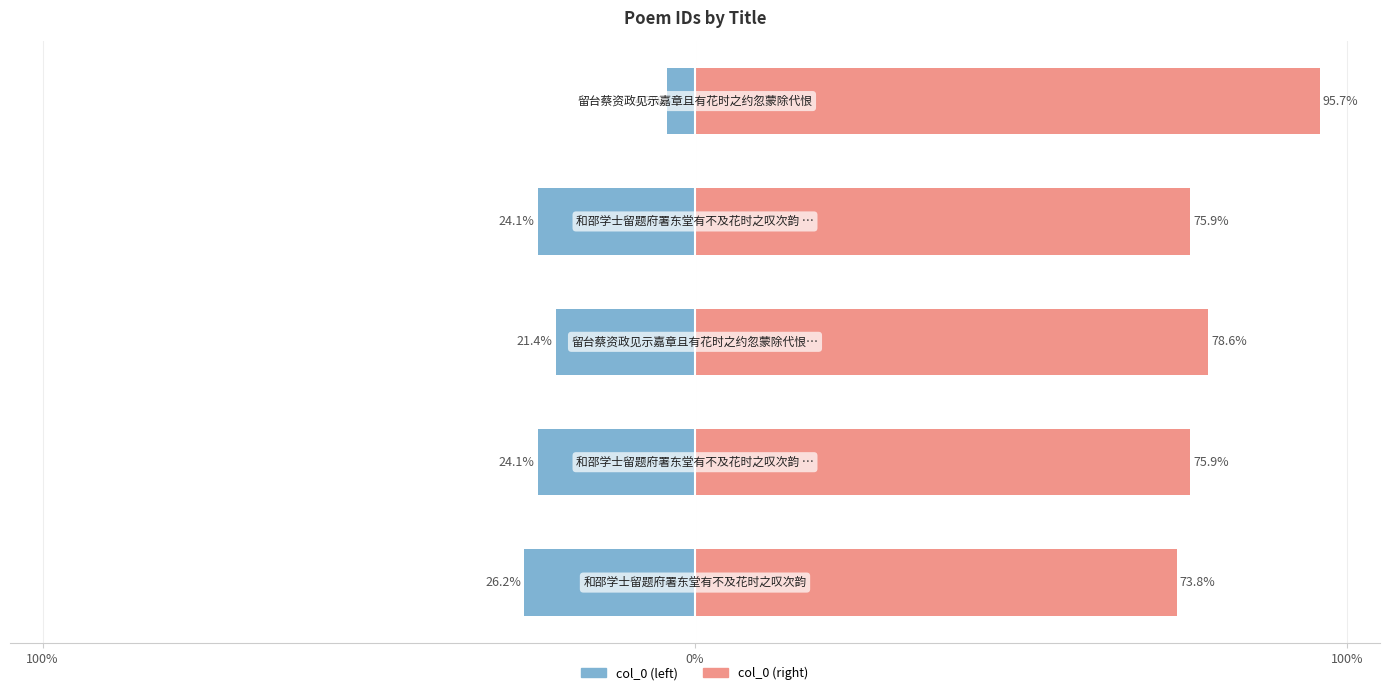

What is the smallest value displayed?

4.3